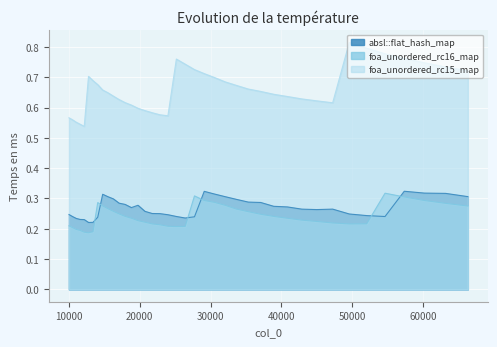

What is the difference between the highest and lowest values at 10500?

0.4